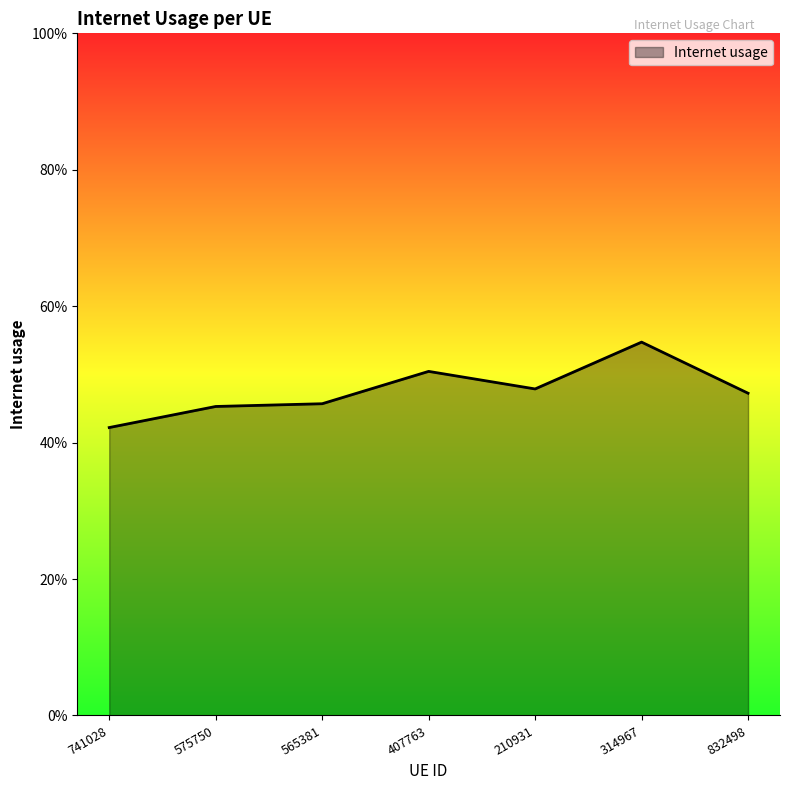

How many interior local valleys (lower than both neighbors) does the data have?

1